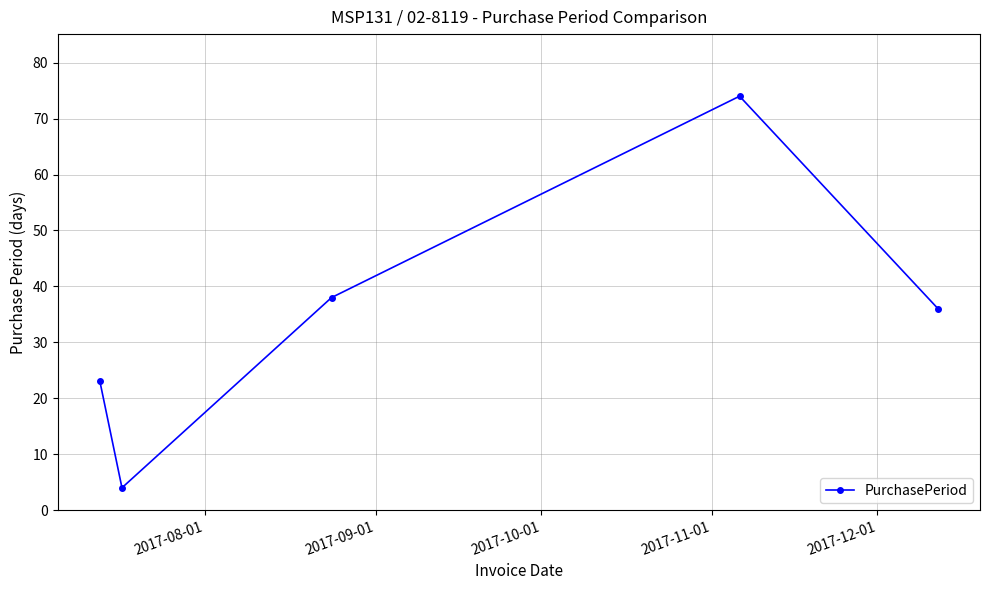

Does the chart have visible grid lines?

Yes